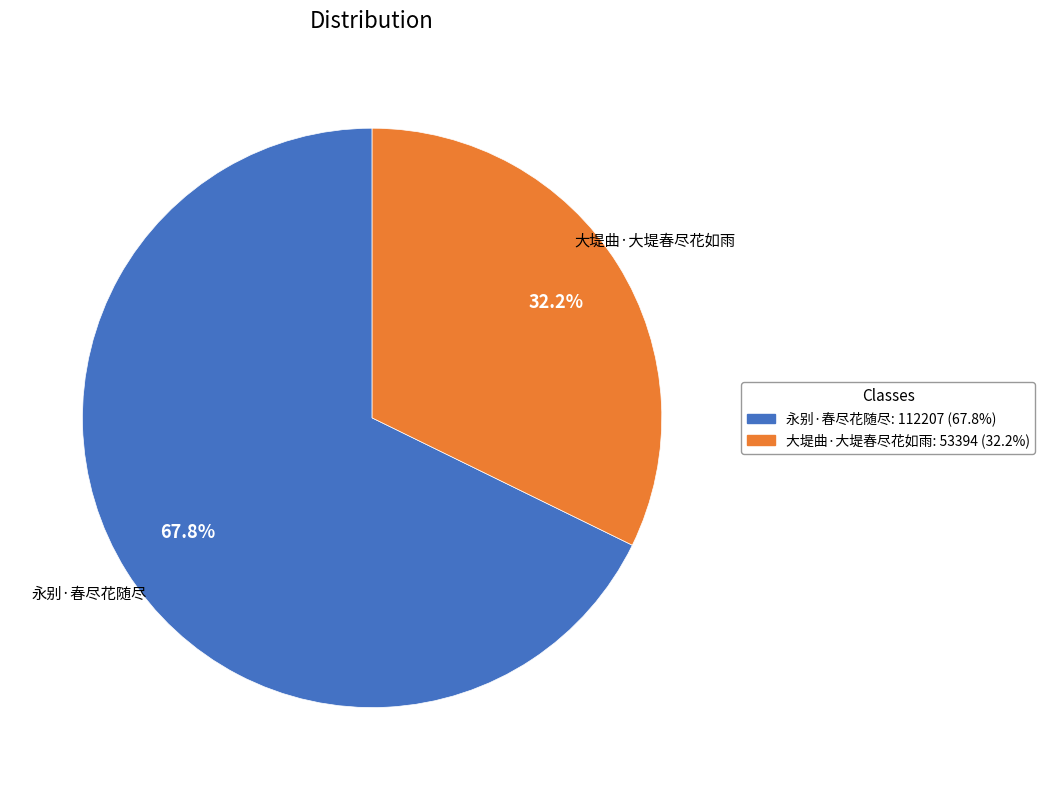

Count the number of slices in the pie.

2